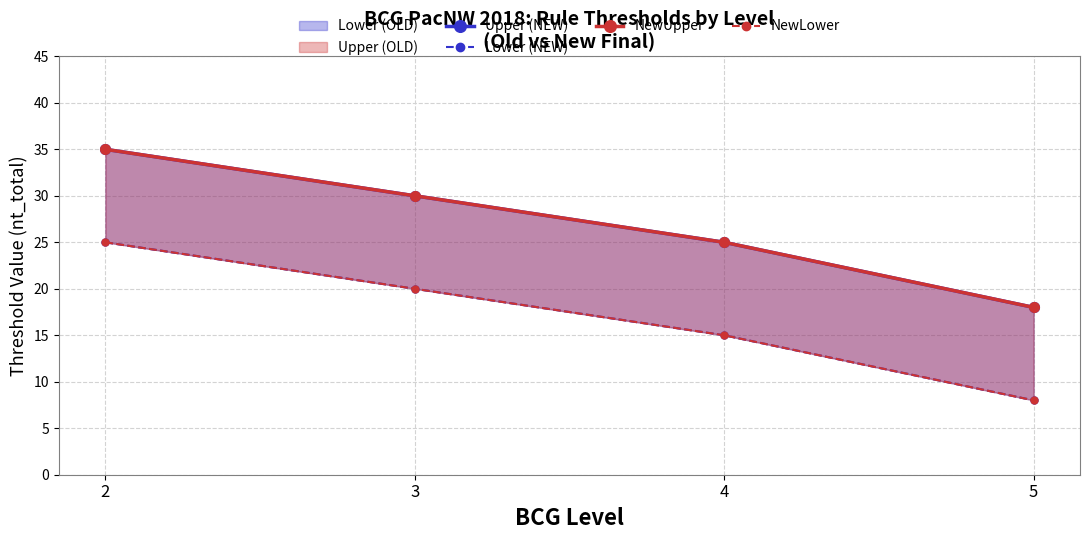

What is the smallest value displayed?

8